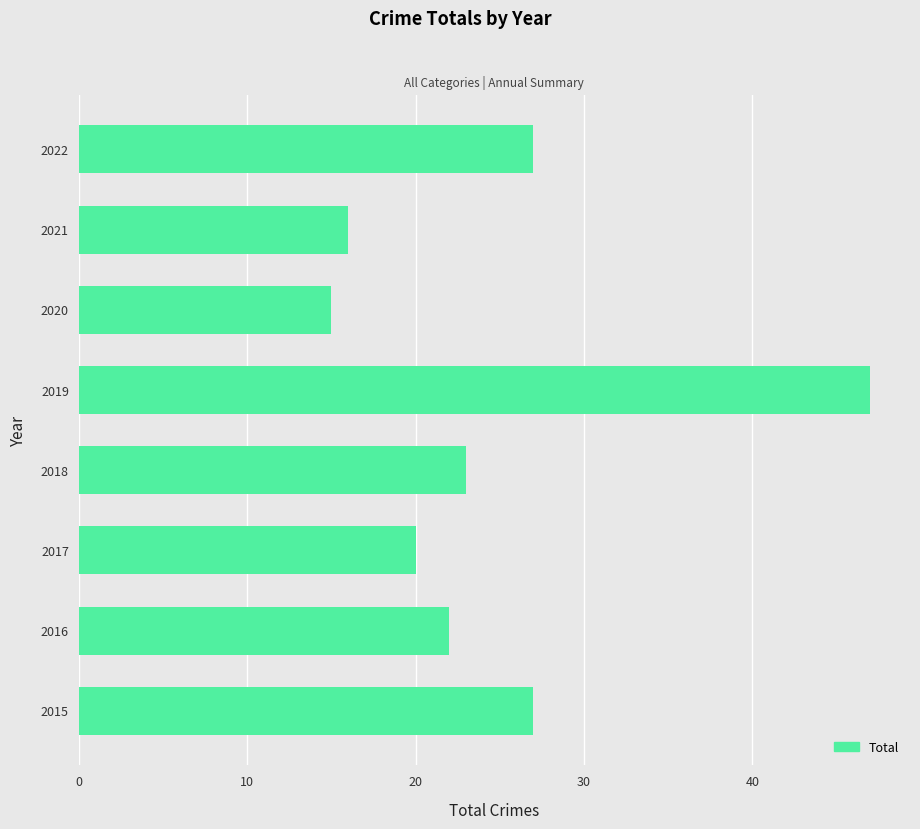

What is the ratio of the value at 2017 to the value at 2015?

0.7